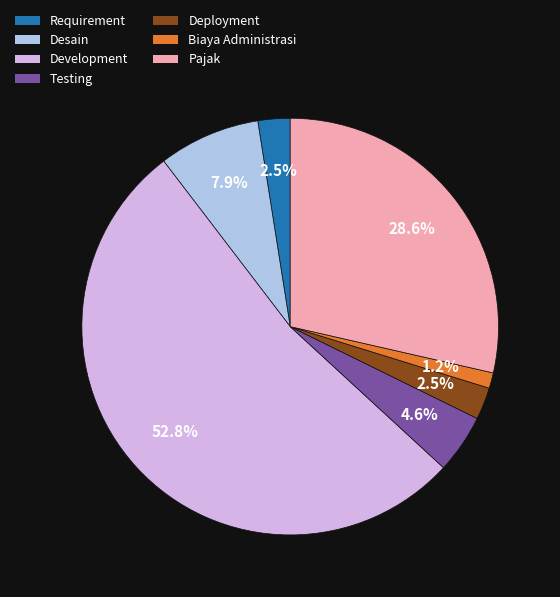

Is it true that Testing is 5% of the pie?

True